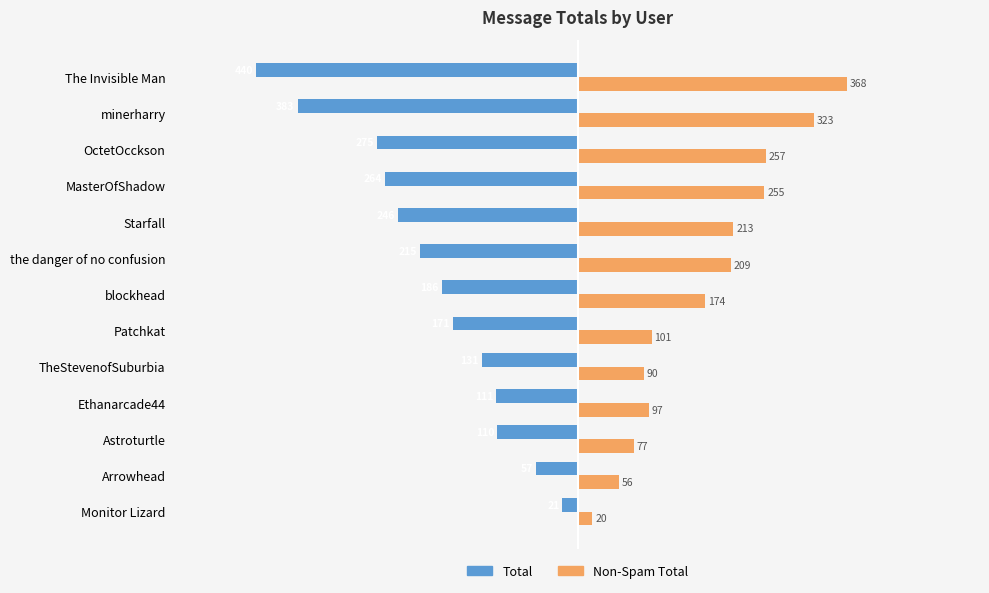

Rank the series by their maximum value, from highest to lowest.

Non-Spam Total, Total